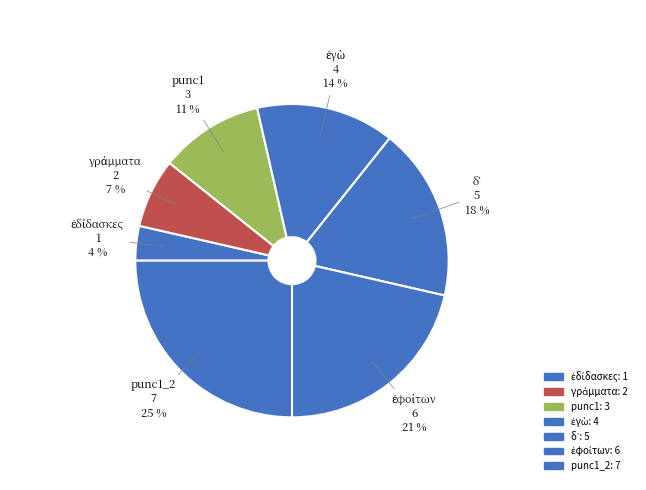

To the nearest percent, what is the average slice percentage?

14%